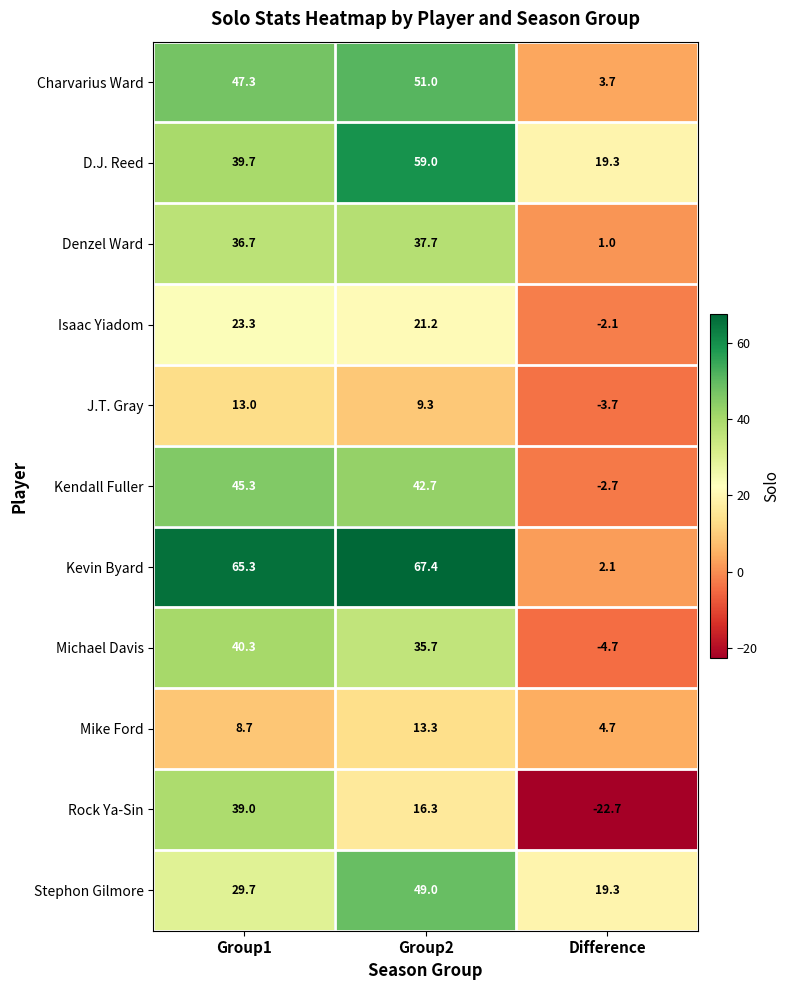

The value of Stephon Gilmore at Group2 is 83.6. True or false?

False